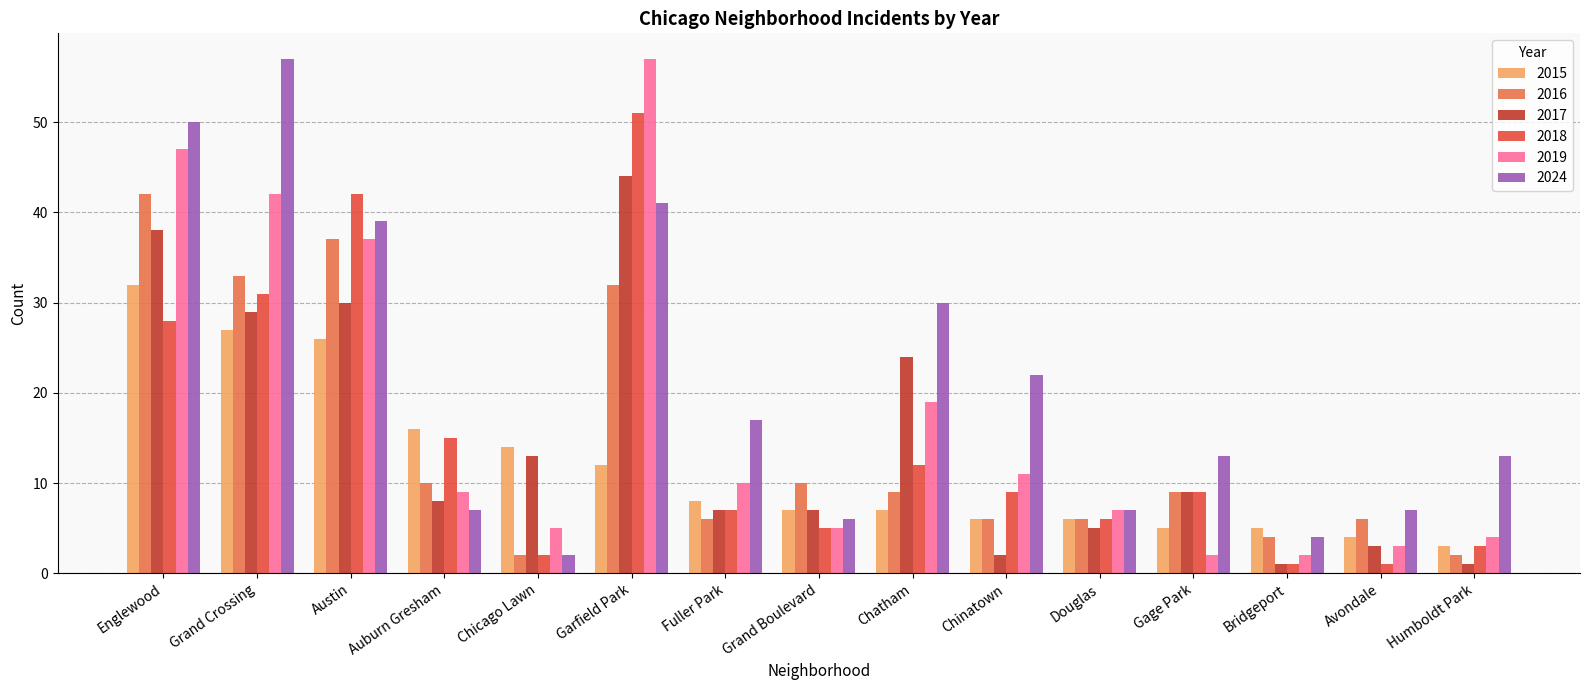

At Auburn Gresham, list the series in order from largest to smallest.

2015, 2018, 2016, 2019, 2017, 2024